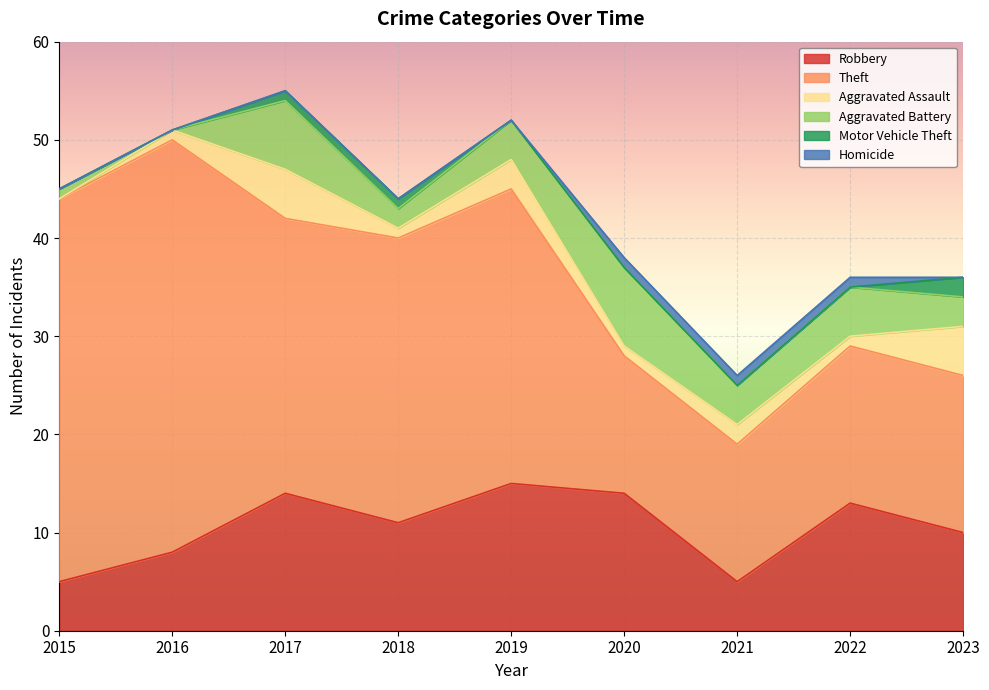

True or false: Aggravated Battery and Motor Vehicle Theft cross at least once.

False